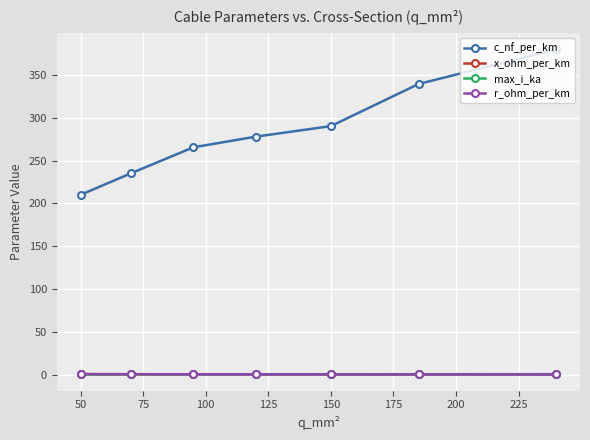

Which series has the widest spread of values?

c_nf_per_km